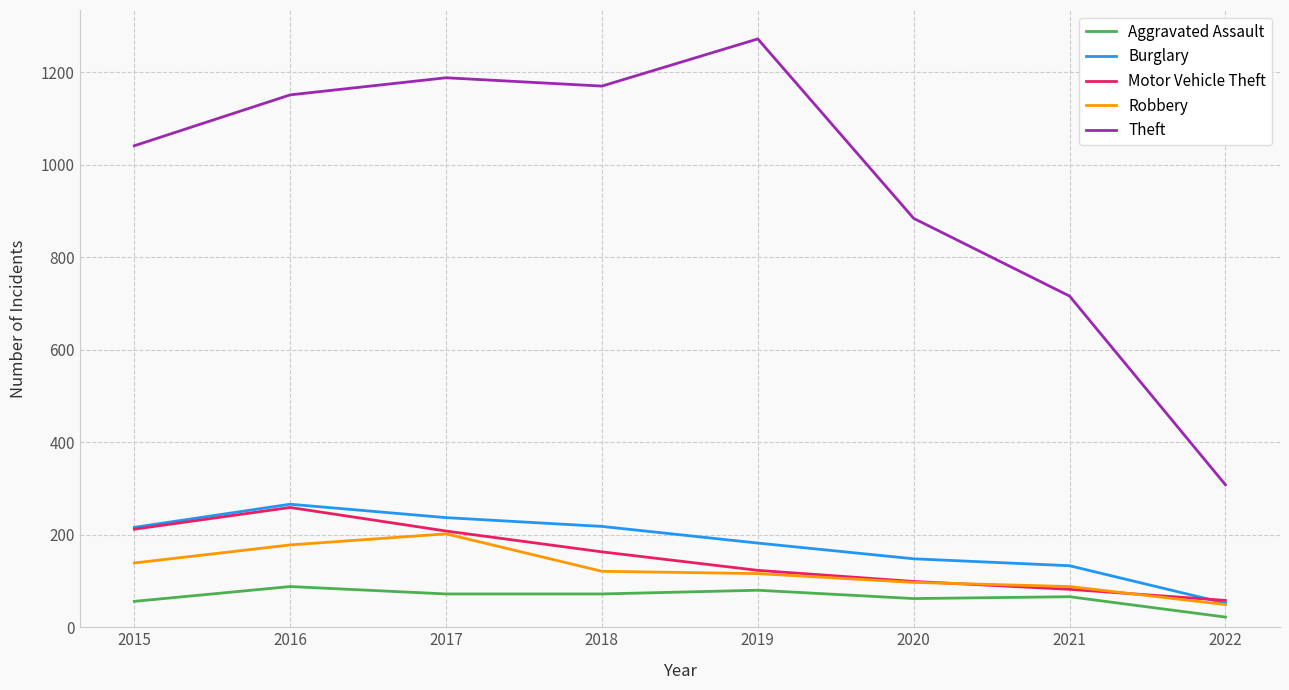

What is the greatest value displayed?

1272